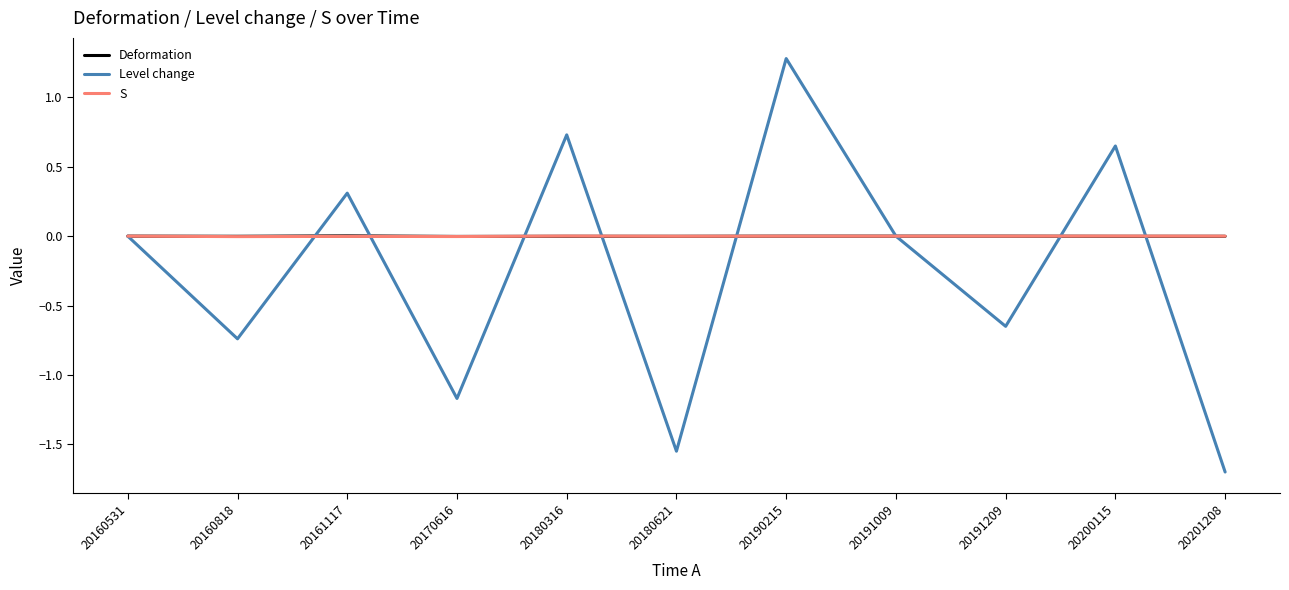

At which category is the sum across all series the highest?

20190215